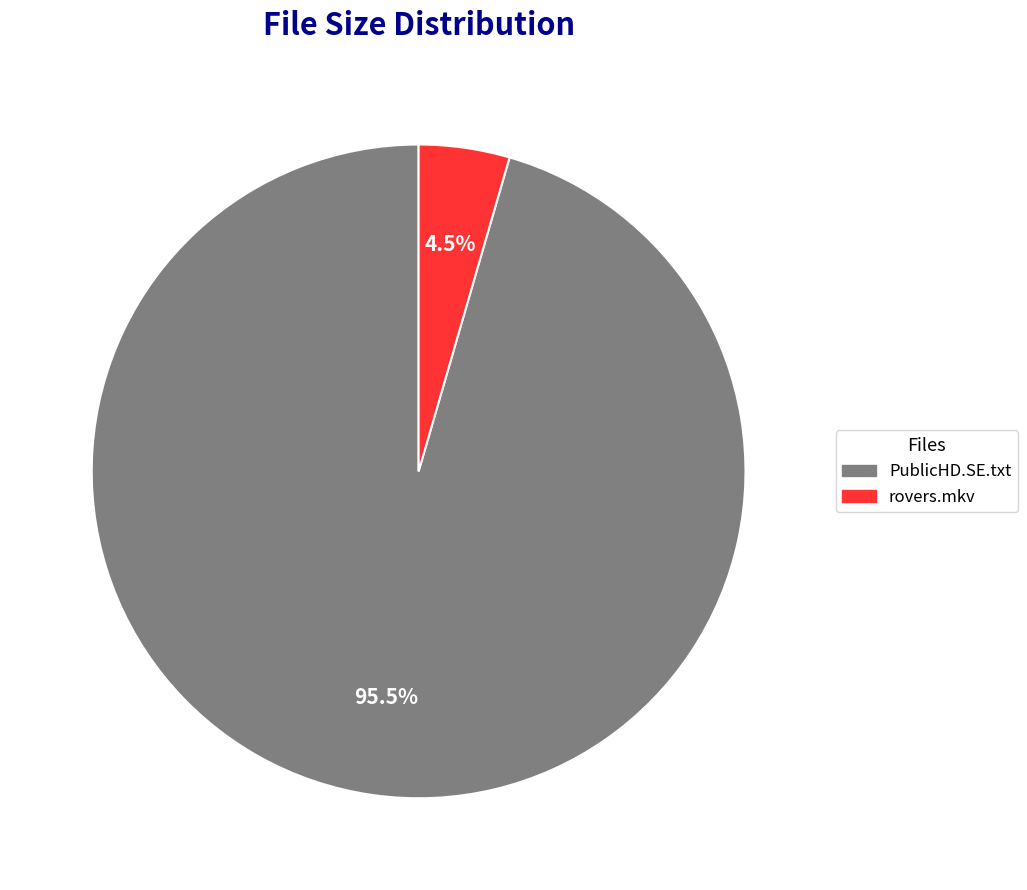

To the nearest percent, what is the average slice percentage?

50%